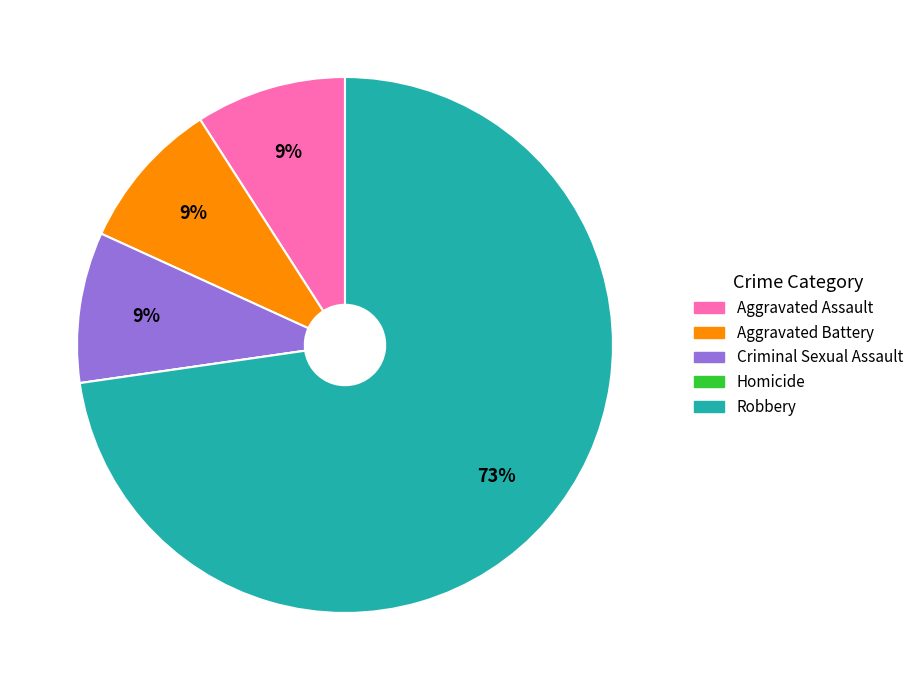

Which slice is the largest?

Robbery